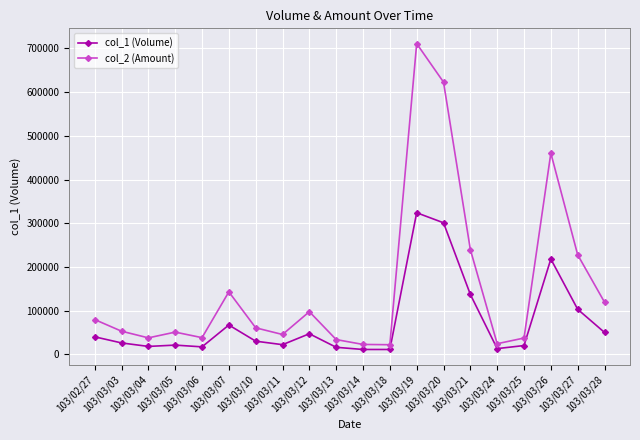

How many lines are shown in the chart?

2